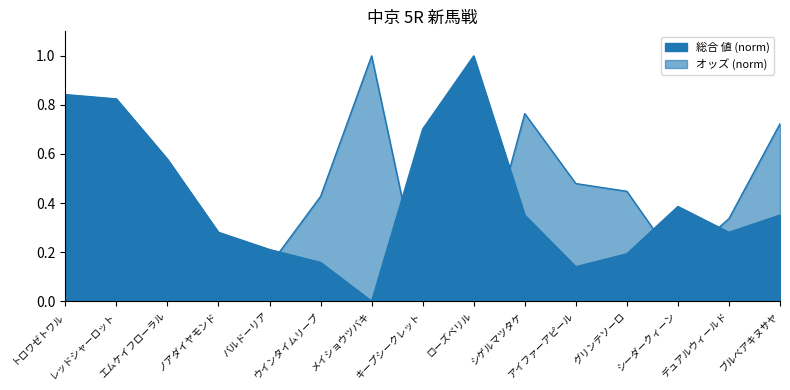

At which category does オッズ reach its first local valley?

ローズベリル